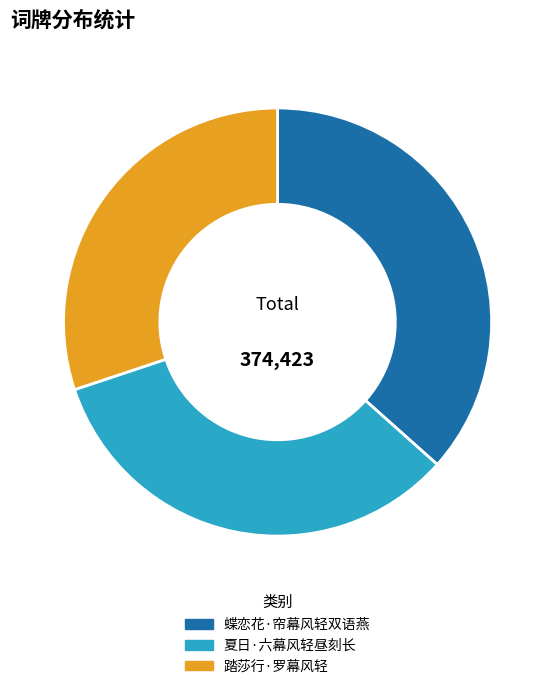

Rank the categories by value from highest to lowest.

蝶恋花·帘幕风轻双语燕, 夏日·六幕风轻昼刻长, 踏莎行·罗幕风轻